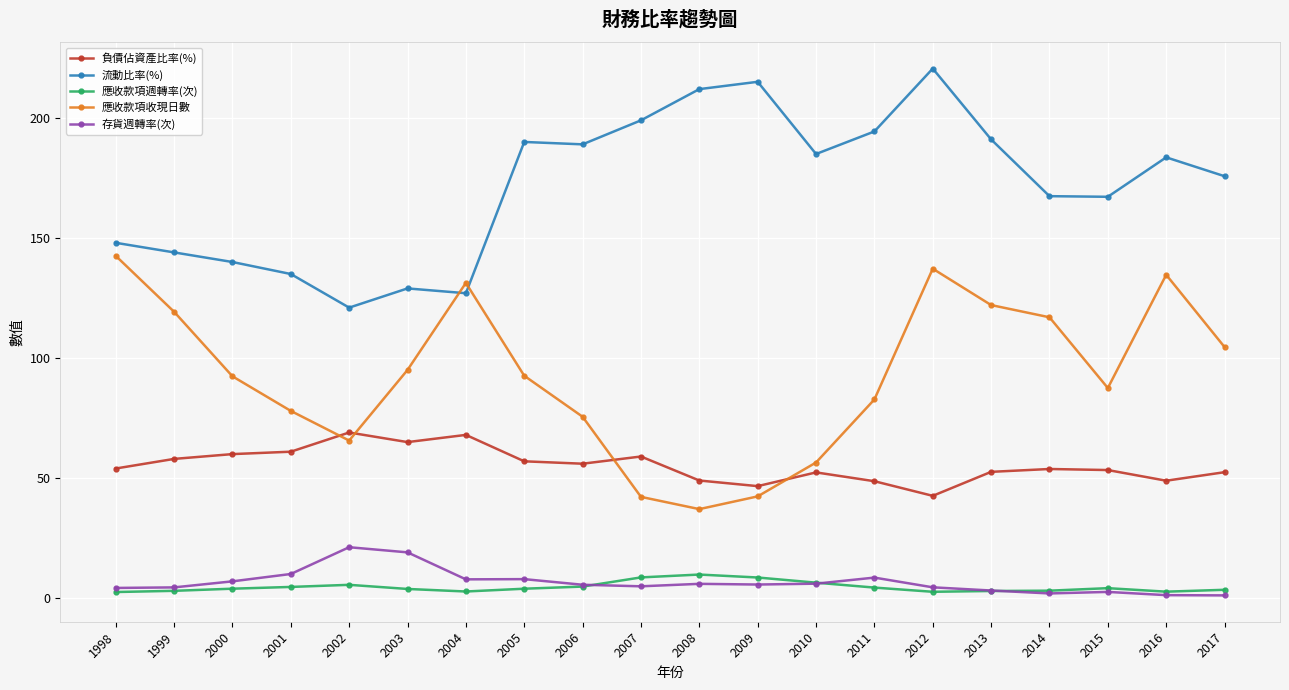

Which series changed the most between 1999 and 2012?

流動比率(%)